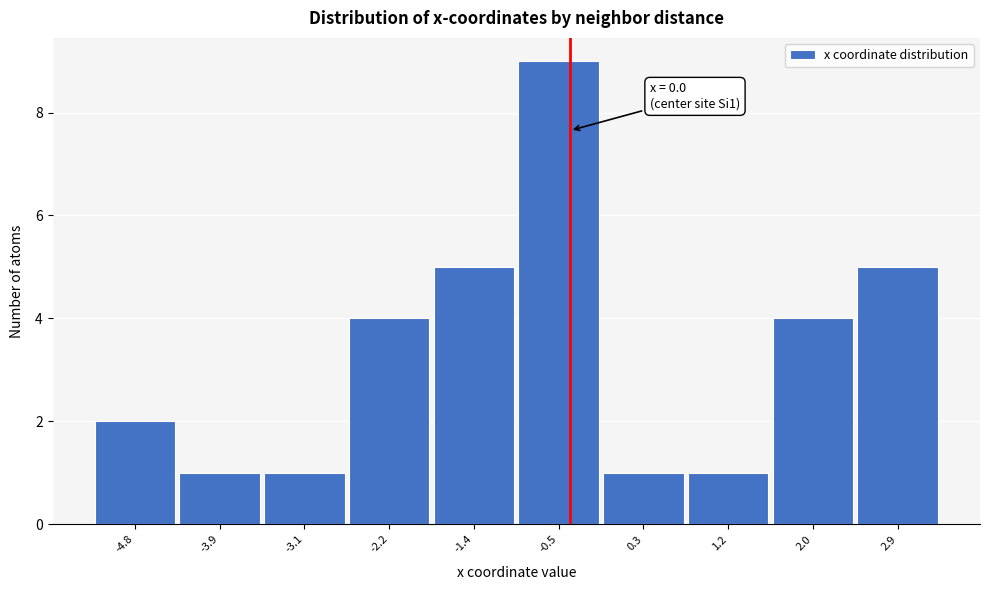

Reading right to left, list all the values displayed in this chart.

5	4	1	1	9	5	4	1	1	2